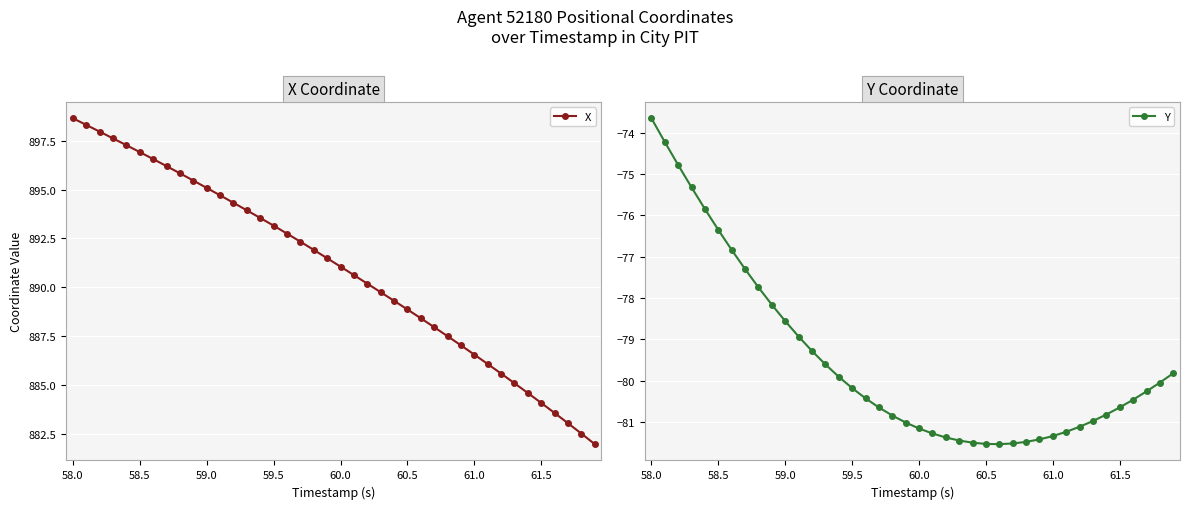

How many distinct data groups are displayed?

2